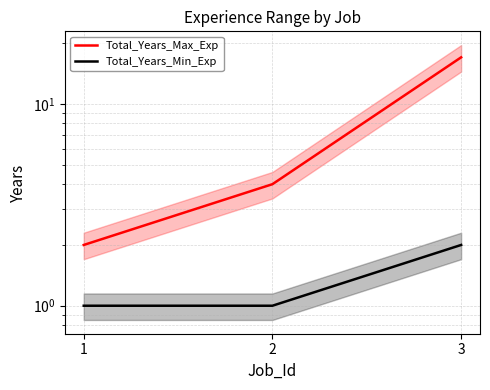

What is the difference between the maximum and minimum values in the Total_Years_Max_Exp series?

15